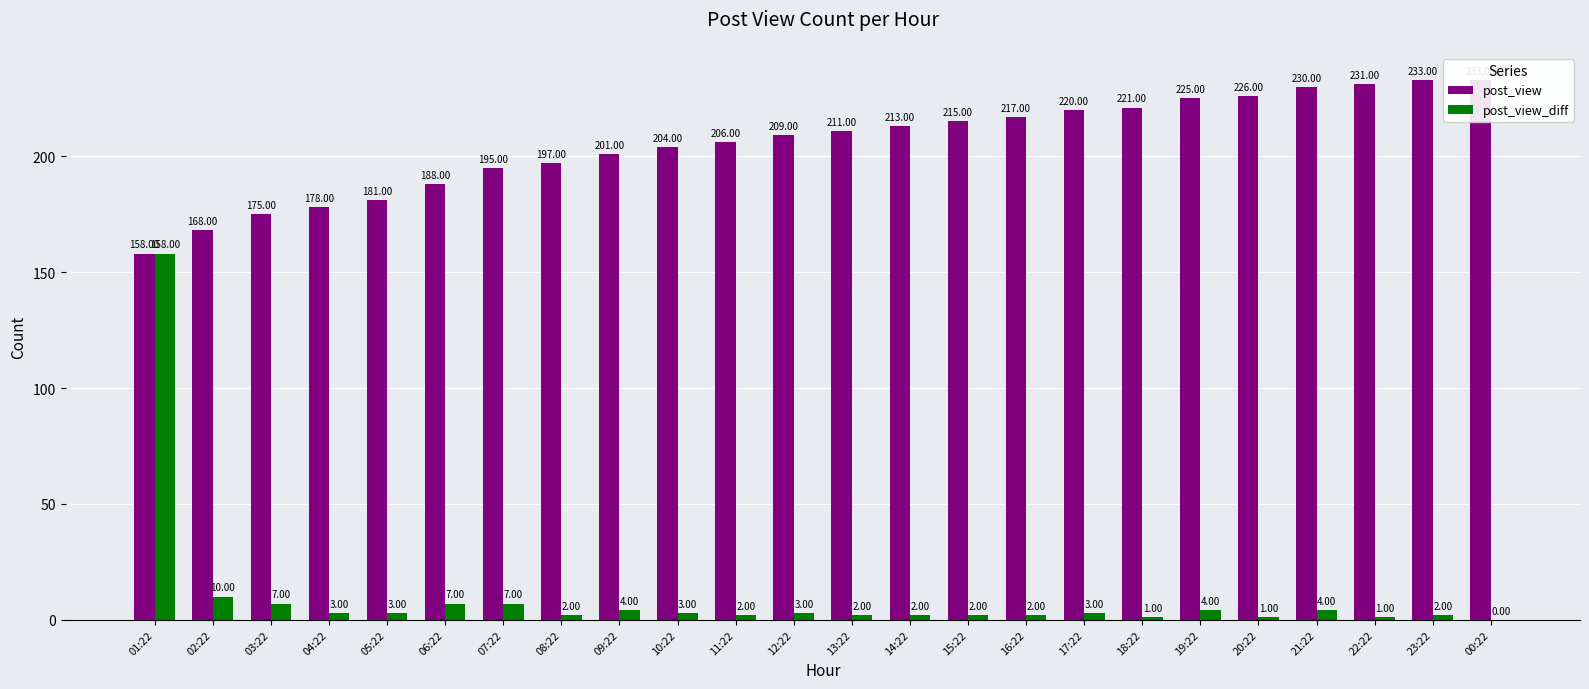

What are all the series names shown in the legend?

post_view, post_view_diff